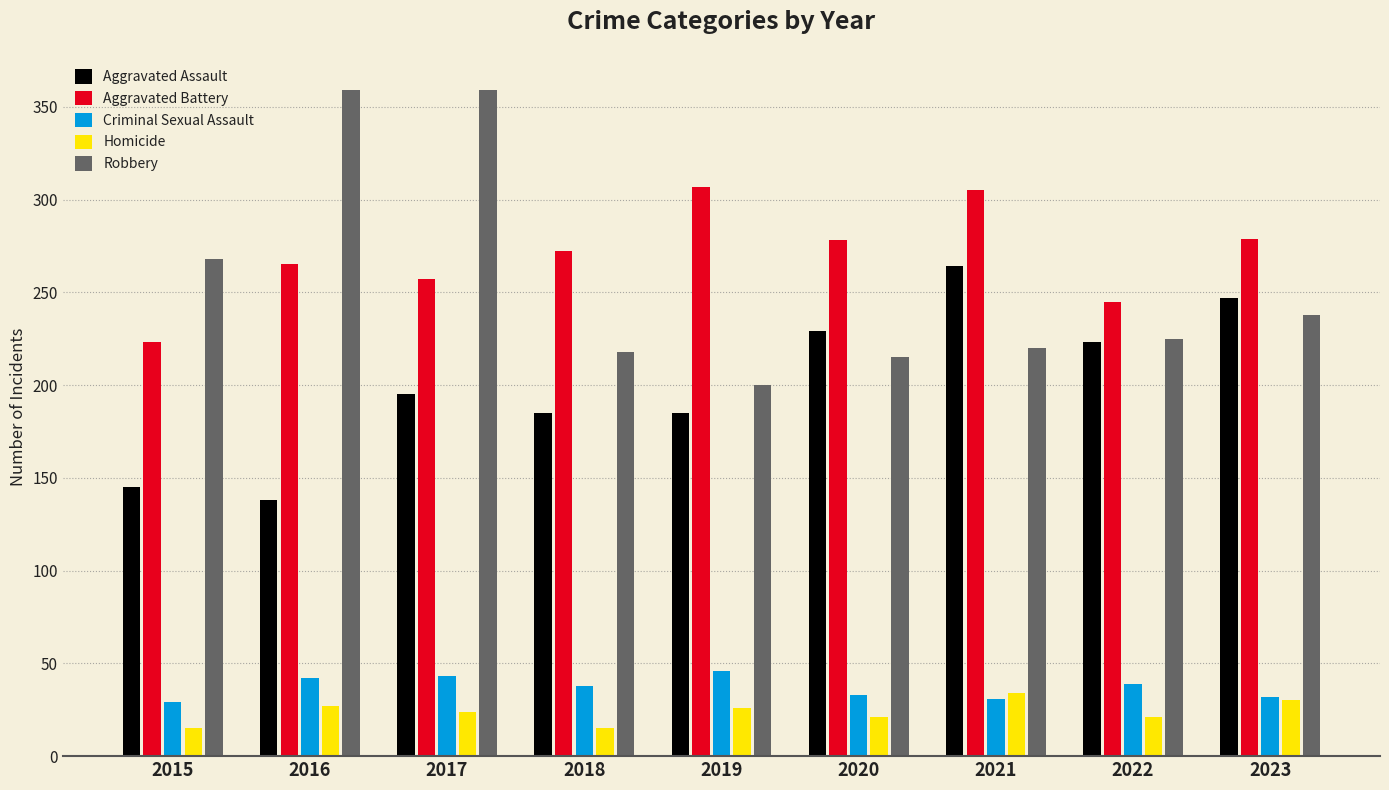

What are all the series names shown in the legend?

Aggravated Assault, Aggravated Battery, Criminal Sexual Assault, Homicide, Robbery